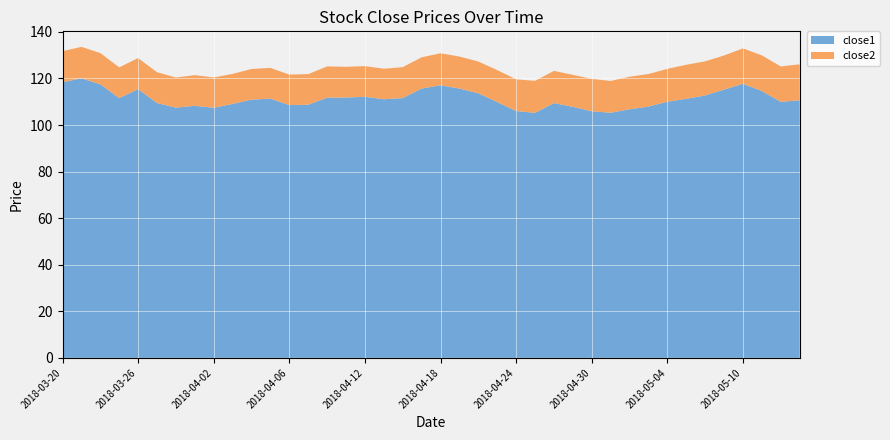

Reading left to right, extract all data points from this chart.

close1: 118.4	120.1	117.5	111.6	115.4	109.5	107.5	108.3	107.4	109.1	110.9	111.3	108.6	108.7	111.8	111.8	112.1	111.1	111.6	115.7	117.1	115.7	113.6	109.9	106.0	105.2	109.4	107.8	105.9	105.3	106.8	107.9	110.0	111.3	112.7	115.2	117.7	114.6	110.0	110.6
close2: 13.4	13.5	13.4	13.2	13.4	13.2	12.9	13.2	13.0	12.9	13.2	13.2	13.1	13.2	13.4	13.2	13.2	13.1	13.3	13.4	13.8	13.8	13.7	13.7	13.6	13.8	13.8	13.7	13.9	13.7	14.0	14.0	14.1	14.6	14.6	14.6	15.2	15.3	15.2	15.5